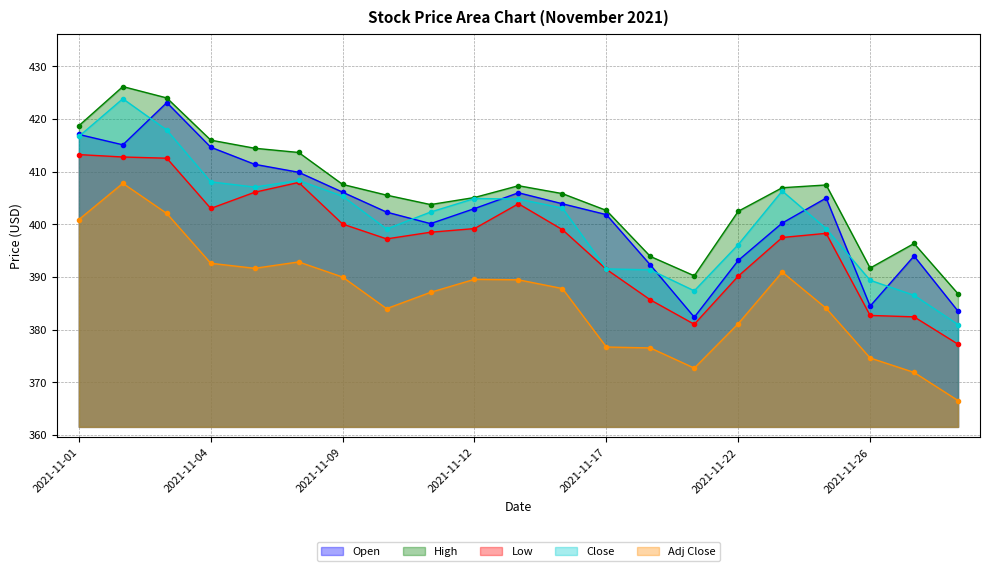

Rank the categories by Adj Close value from highest to lowest.

2021-11-02, 2021-11-03, 2021-11-01, 2021-11-08, 2021-11-04, 2021-11-05, 2021-11-23, 2021-11-09, 2021-11-12, 2021-11-15, 2021-11-16, 2021-11-11, 2021-11-24, 2021-11-10, 2021-11-22, 2021-11-17, 2021-11-18, 2021-11-26, 2021-11-19, 2021-11-29, 2021-11-30